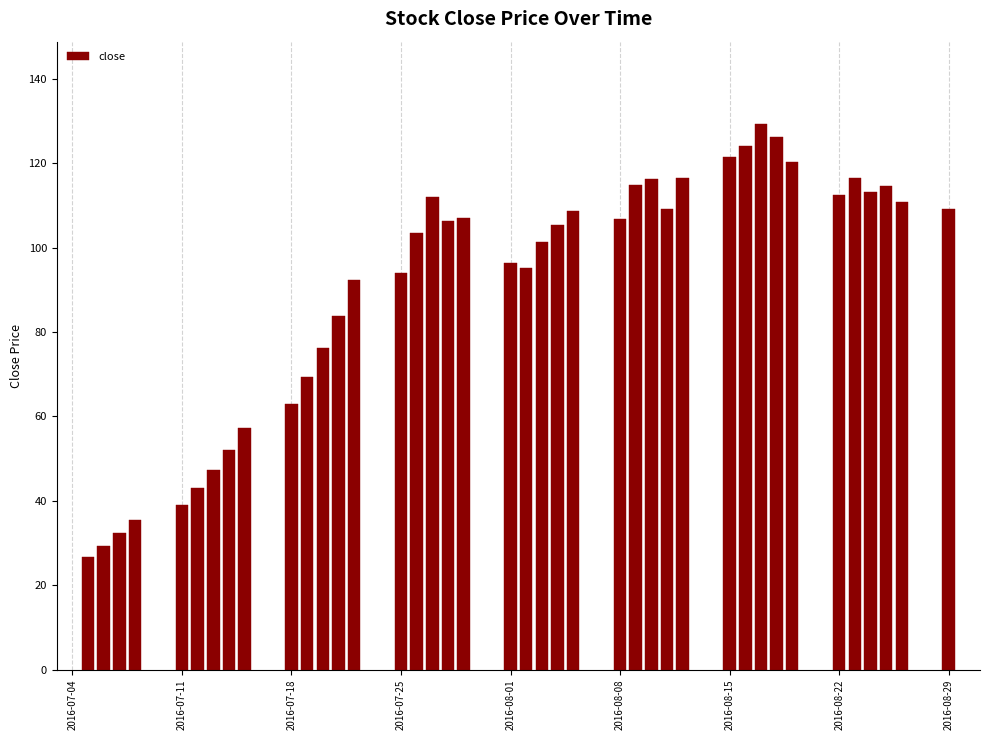

What is the sum of all values?

3638.4